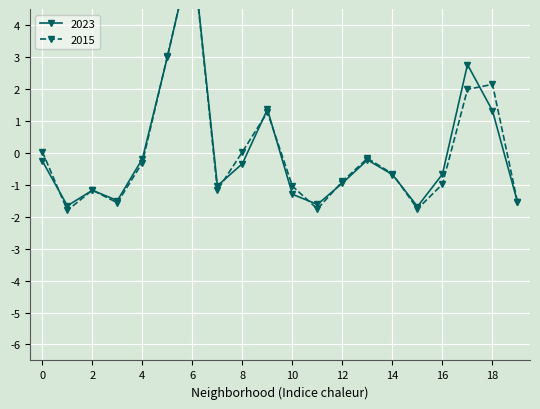

How many data points does each series have?

20